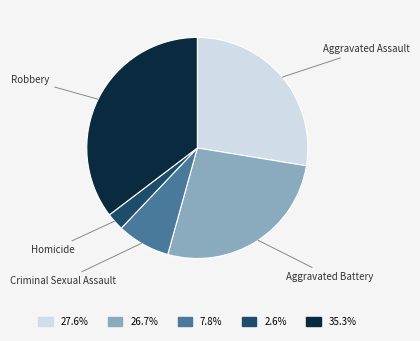

How many slices are in this pie chart?

5